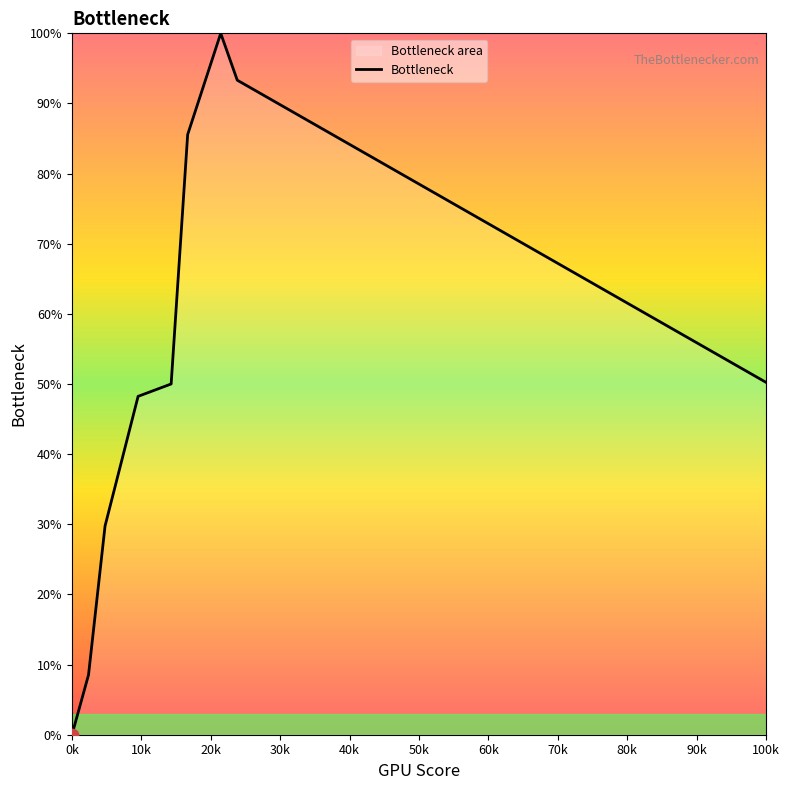

What is the greatest value displayed?

100.0